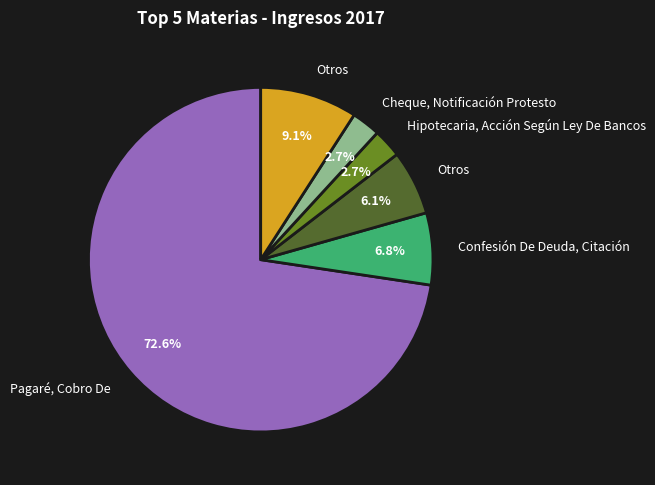

Is there a majority slice in this chart?

Yes